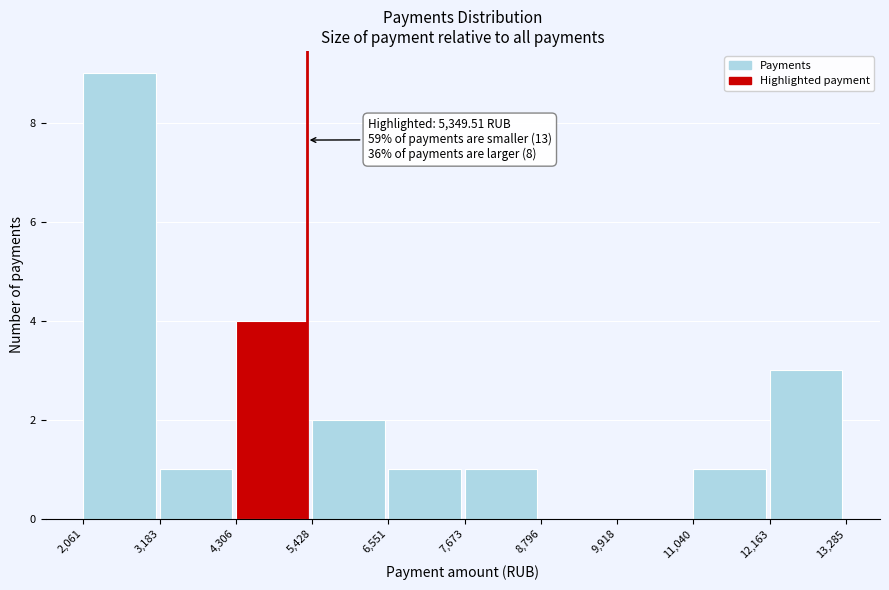

Which range on the x-axis has the tallest bar?

2,061 to 3,183